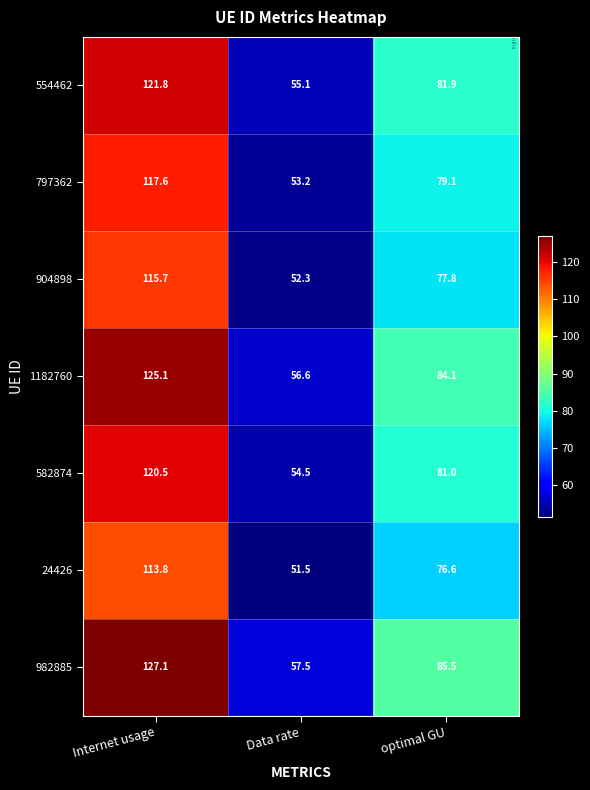

List the labels in order of 582874 value, smallest first.

Data rate, optimal GU, Internet usage